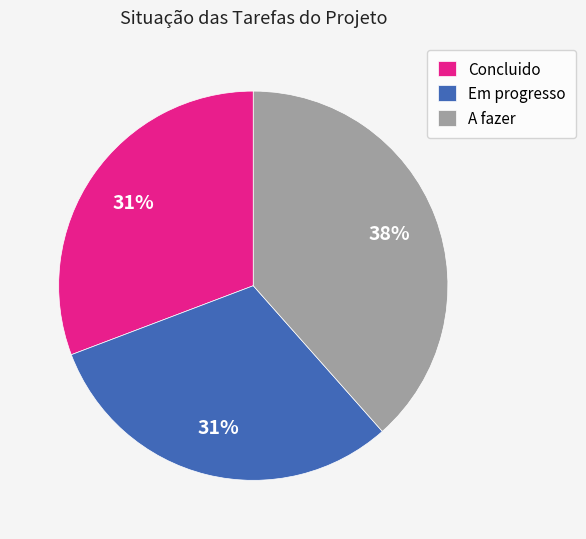

To the nearest percent, what is the average slice percentage?

33%